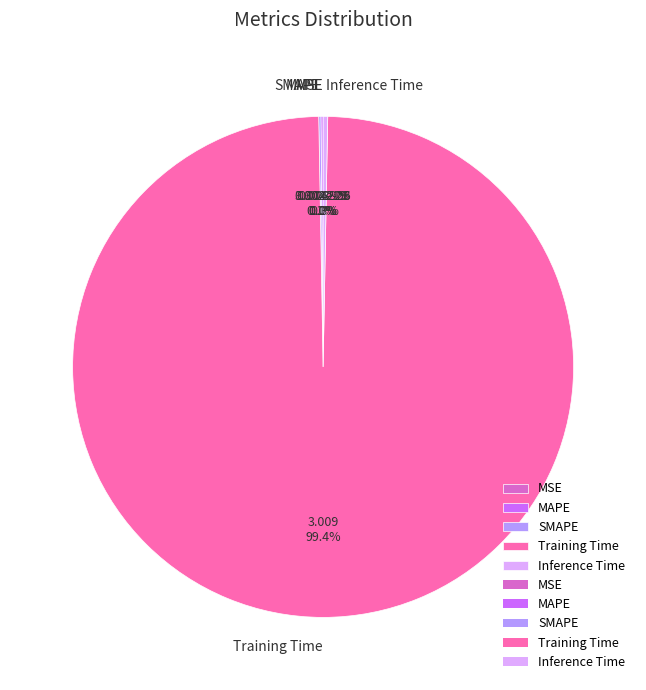

To the nearest percent, what portion does Training Time represent?

99%